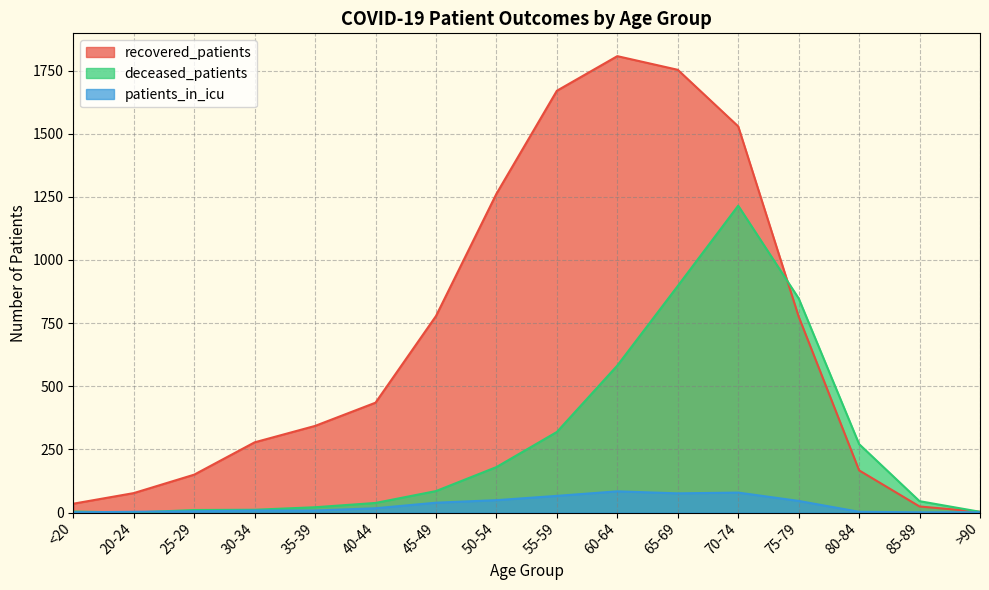

At which label does recovered_patients reach its peak?

60-64